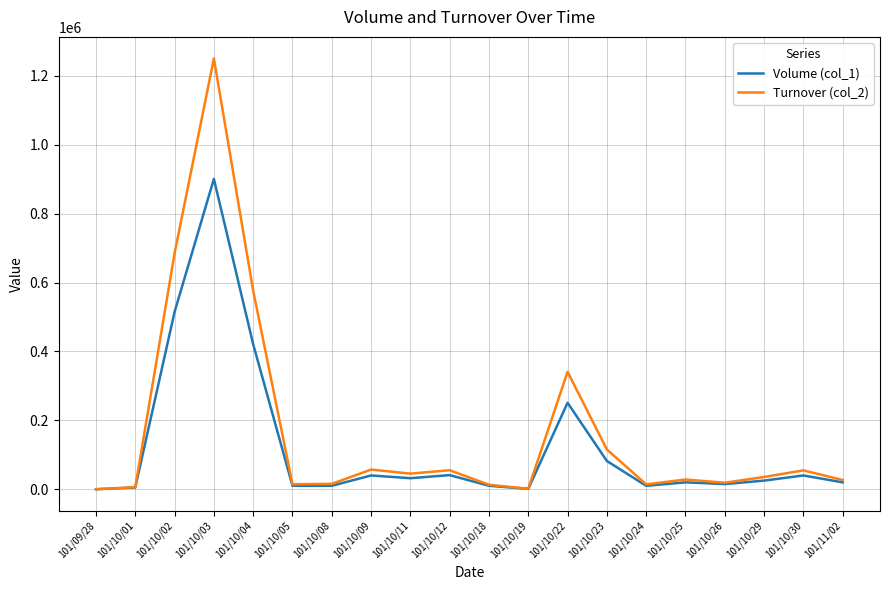

At which category is the sum across all series the highest?

101/10/03